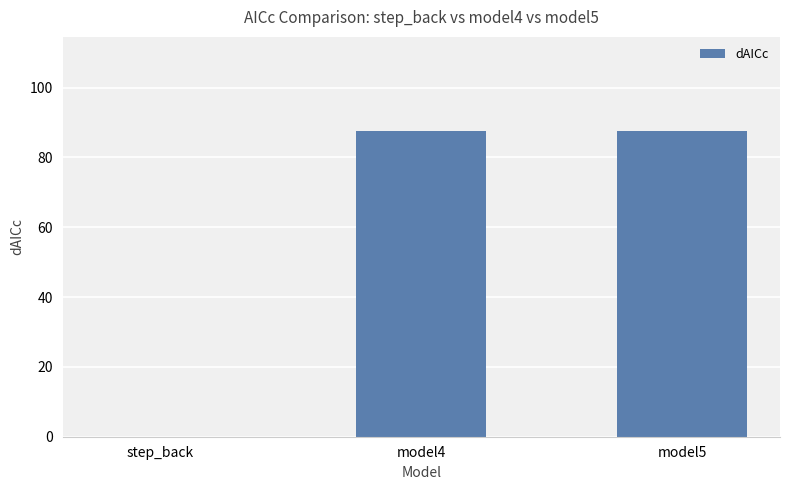

Is it true that the value at step_back is 60.2?

False